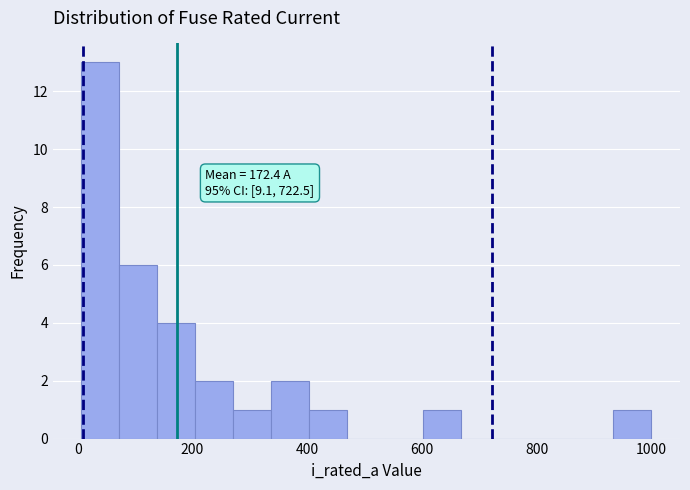

Around what value on the x-axis is the tallest bar? Give the approximate position of its centre, as read against the axis.

40